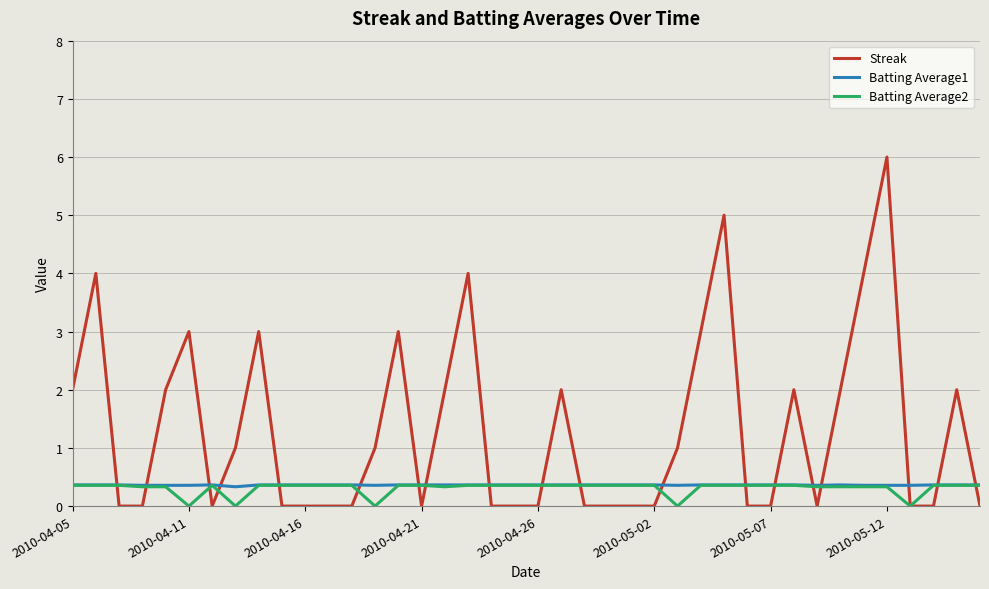

After their last crossing, which series has the higher values: Streak or Batting Average1?

Batting Average1